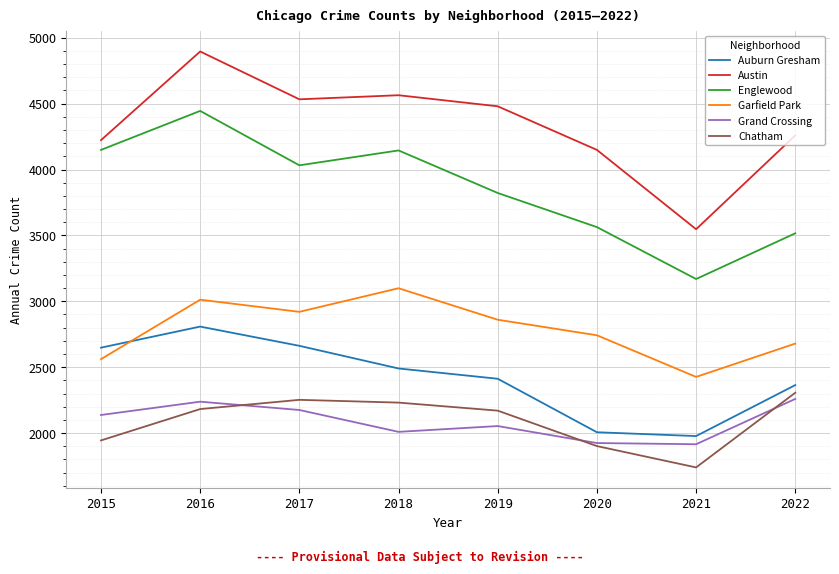

Count the number of data series in this chart.

6